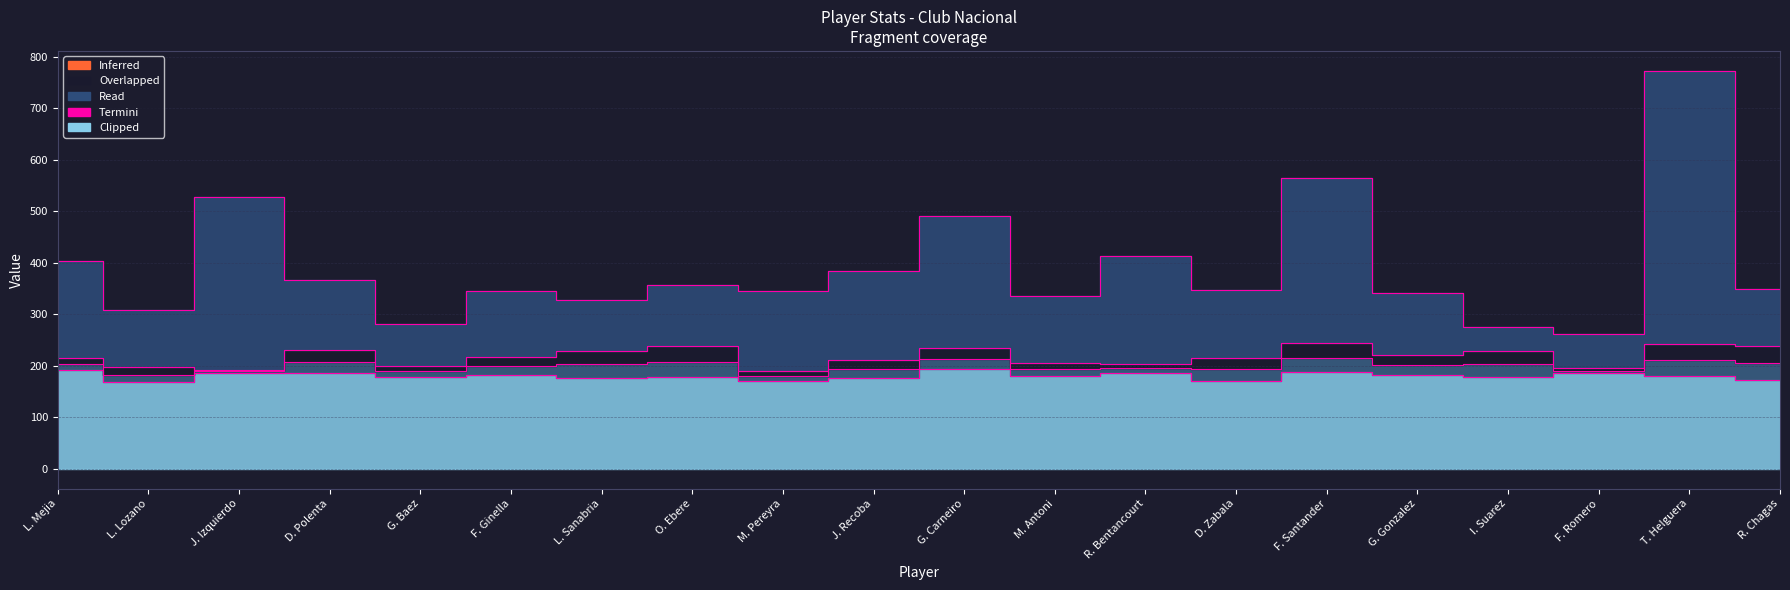

Is it true that userCount equals 569 at M. Pereyra?

False